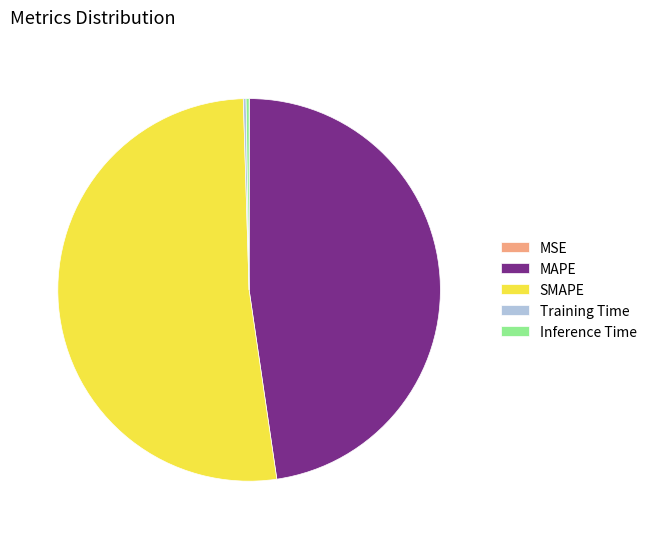

The SMAPE slice represents 57% of the pie. True or false?

False